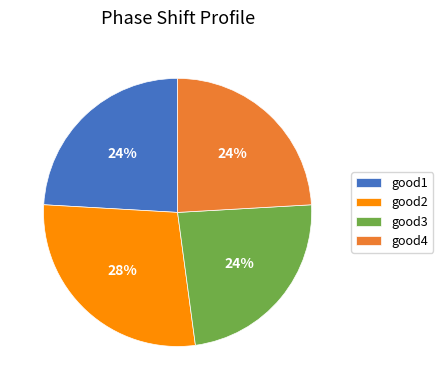

Do good1 and good4 together represent more than half of the pie?

No